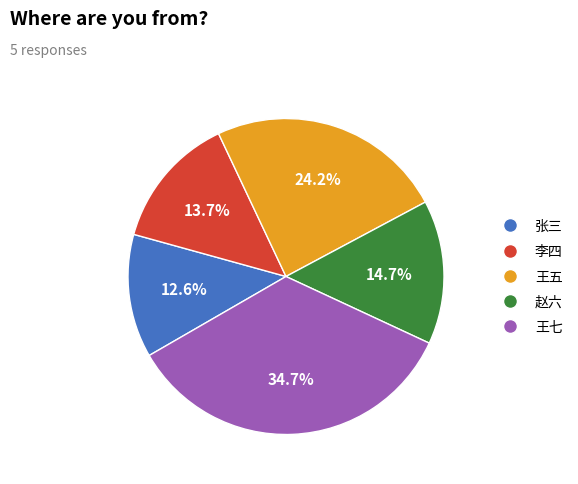

Is there any slice that represents more than half of the pie?

No